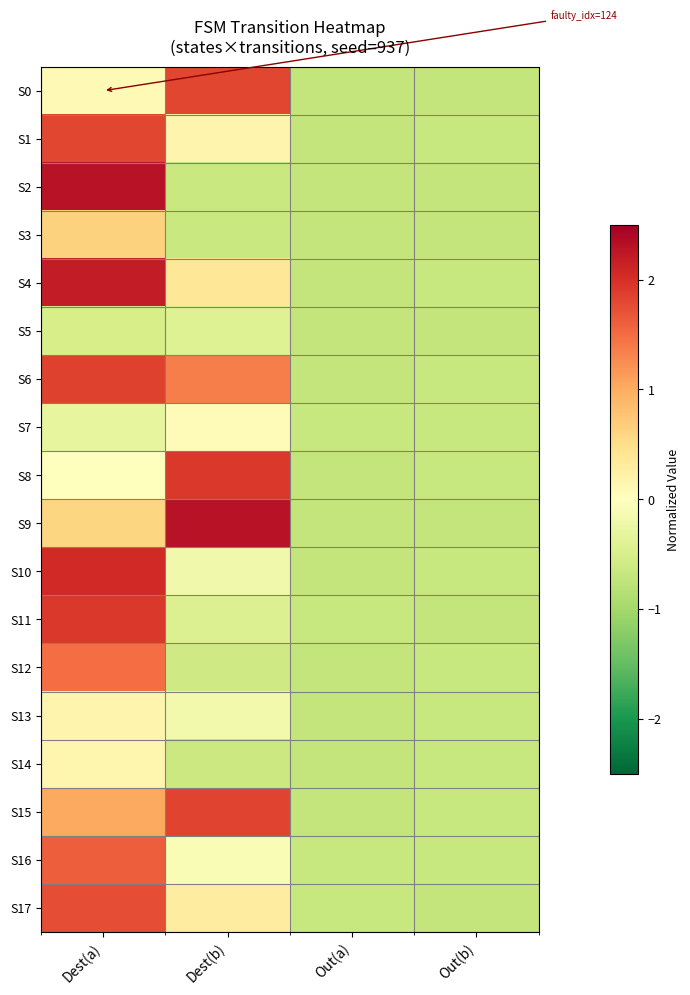

What is the total value across all series at Out(a)?

-12.6